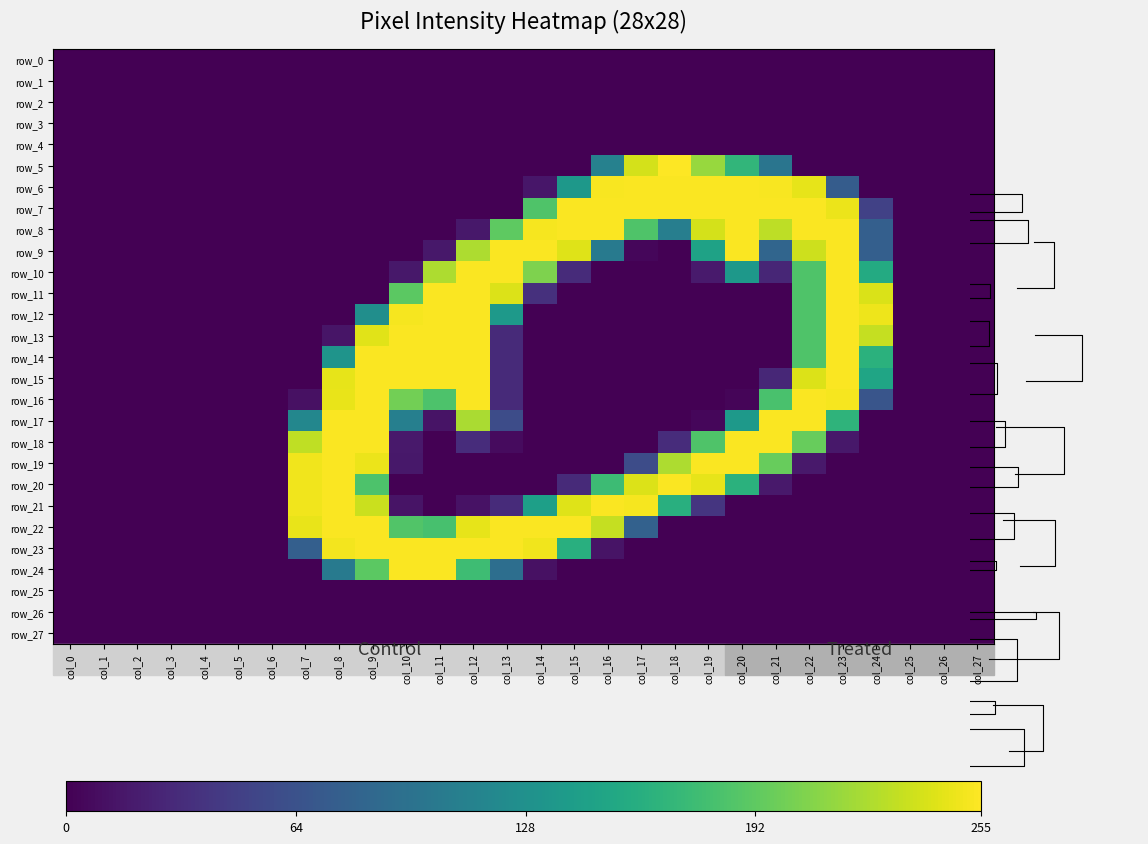

What is the spread (max minus min) of values at col_7?

250